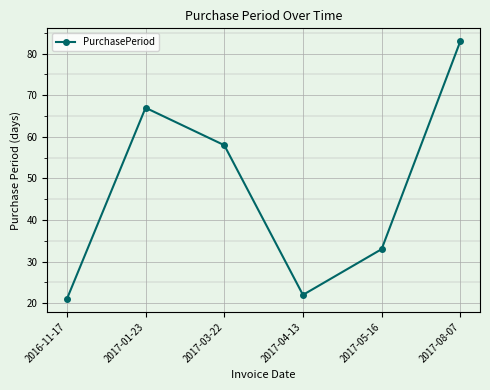

True or false: the data shows 22 at 2017-04-13.

True